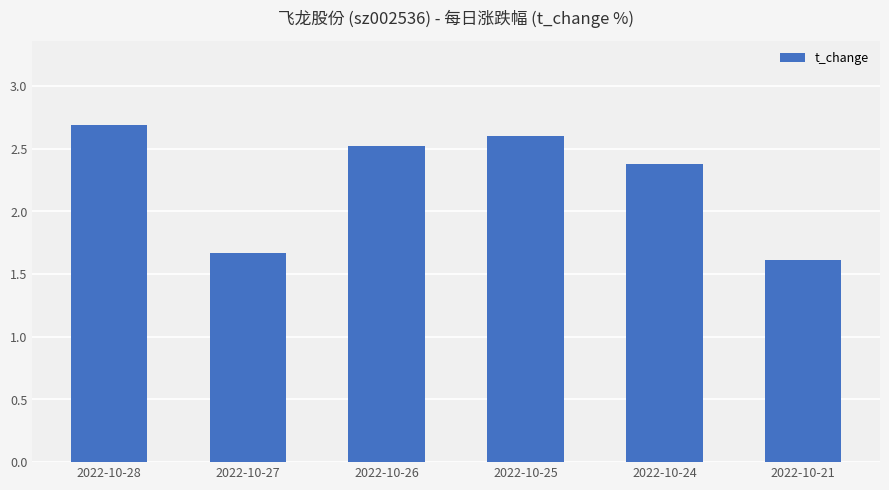

How many values are below 2?

2